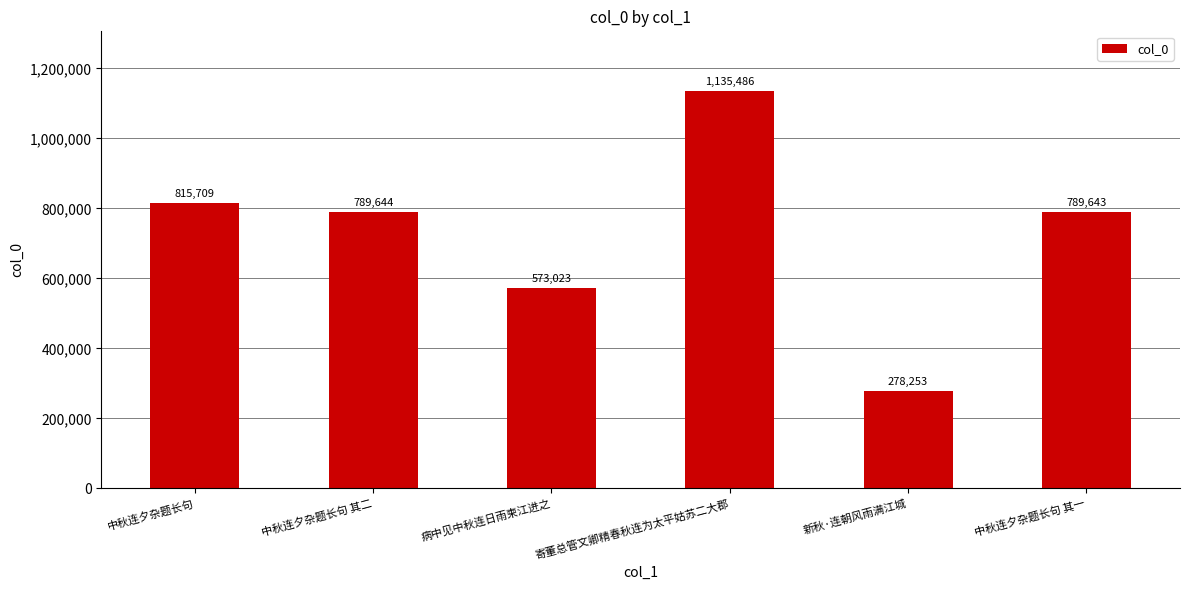

List the labels in order of value, smallest first.

新秋·连朝风雨满江城, 病中见中秋连日雨柬江进之, 中秋连夕杂题长句 其一, 中秋连夕杂题长句 其二, 中秋连夕杂题长句, 寄董总管文卿精春秋连为太平姑苏二大郡